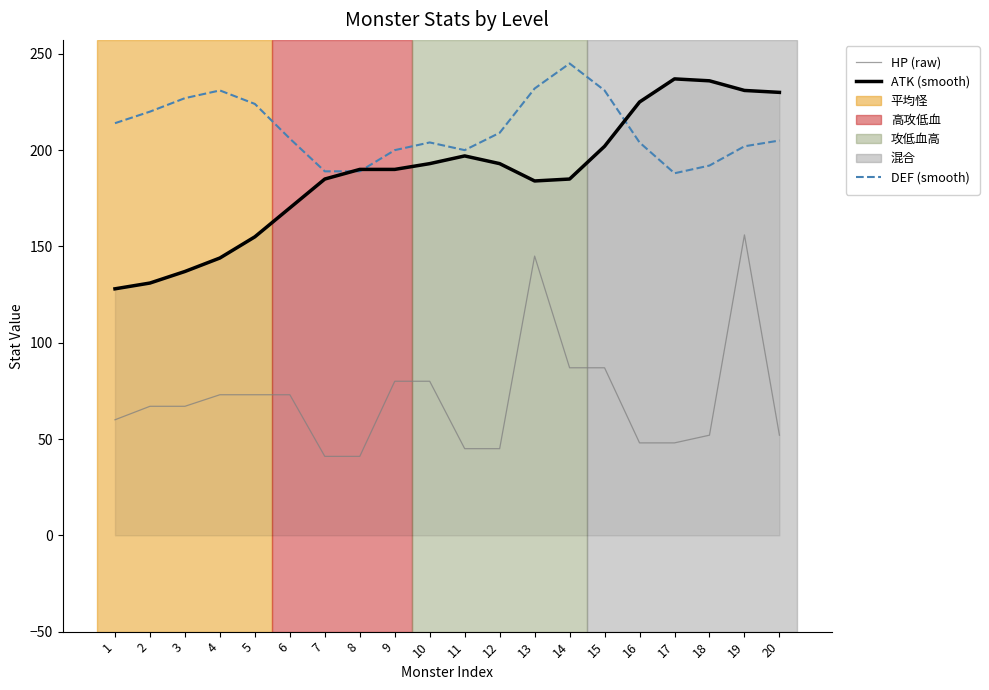

True or false: ATK (smooth) and HP (raw) intersect in this chart.

False